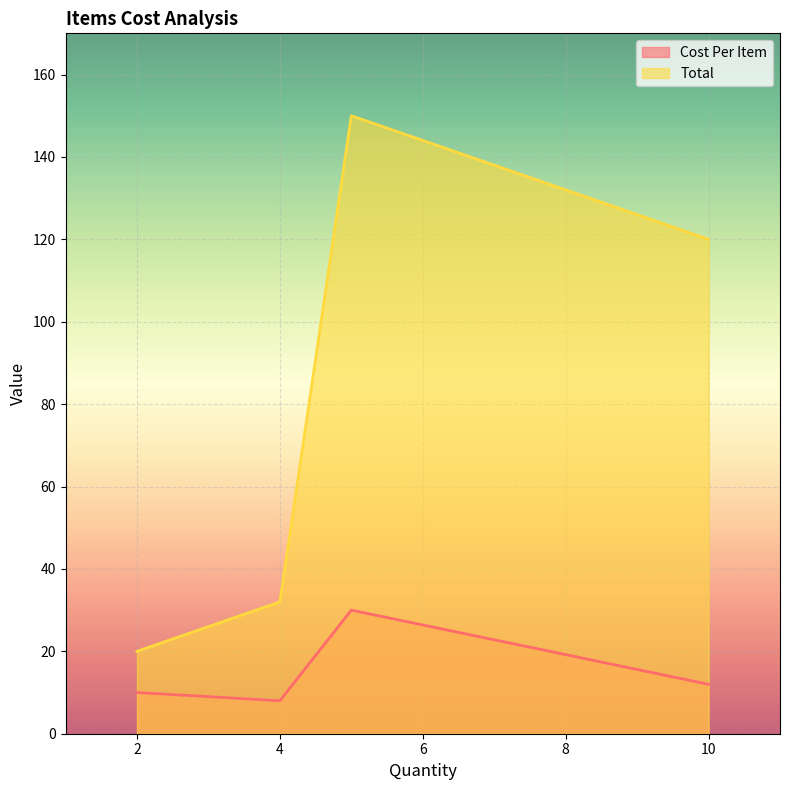

At which category does the chart reach its peak across all series?

5